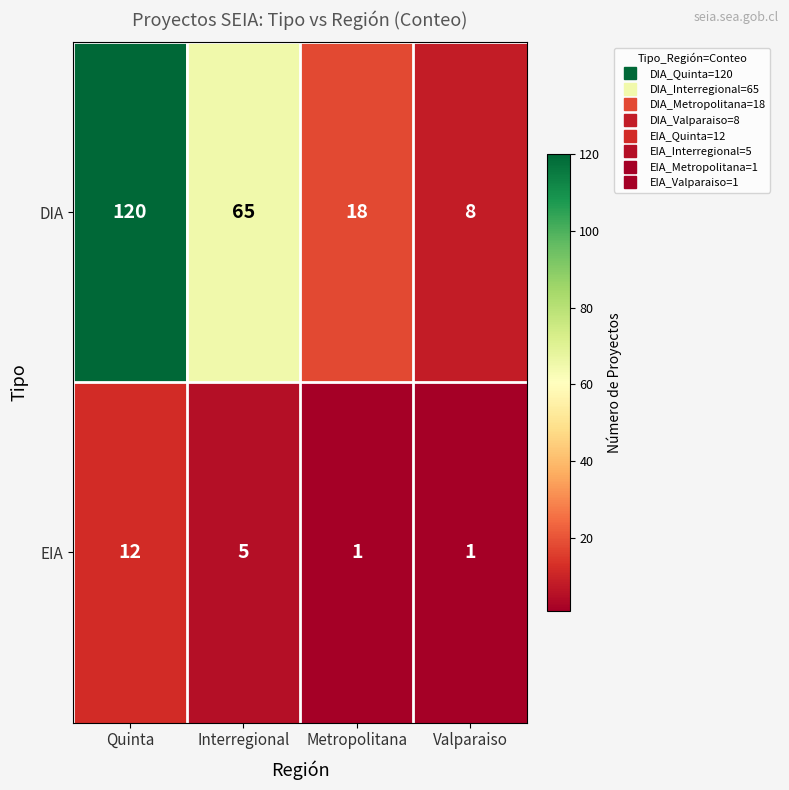

Reading left to right, list all the values displayed in this chart.

DIA: Quinta=120	Interregional=65	Metropolitana=18	Valparaiso=8
EIA: Quinta=12	Interregional=5	Metropolitana=1	Valparaiso=1